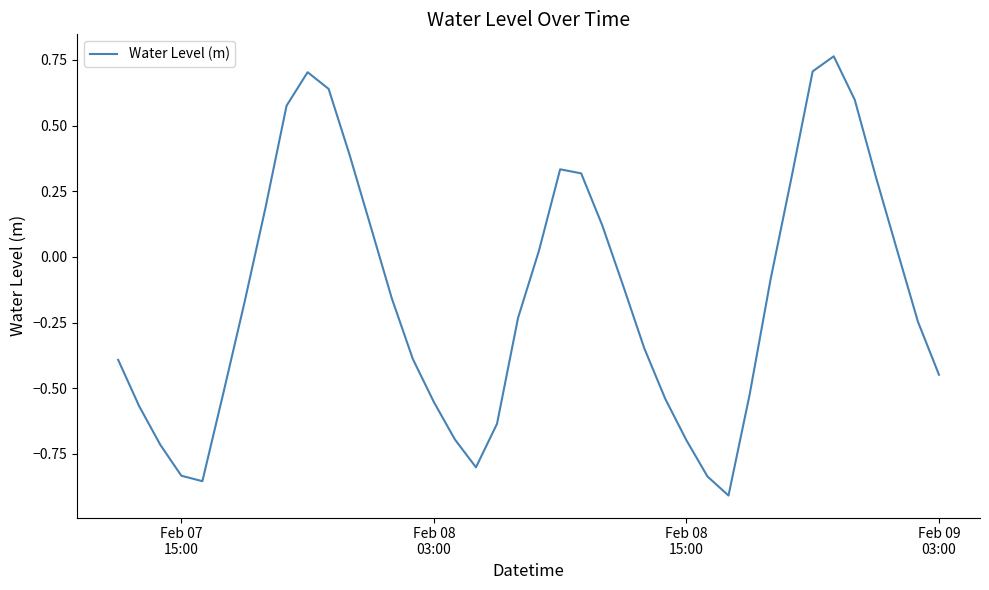

What is the difference between the maximum and minimum values?

1.7